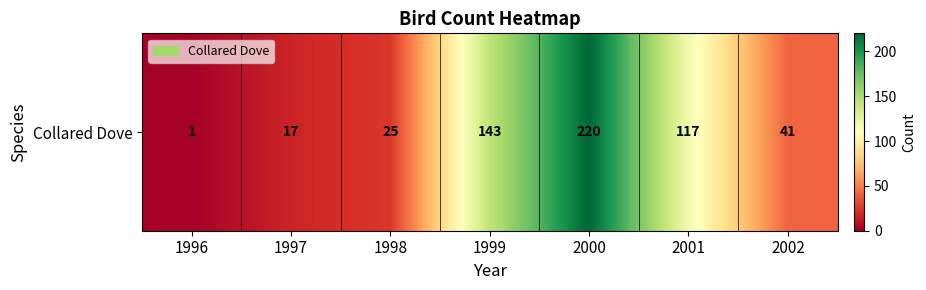

At which label does the data first exceed 41?

1999